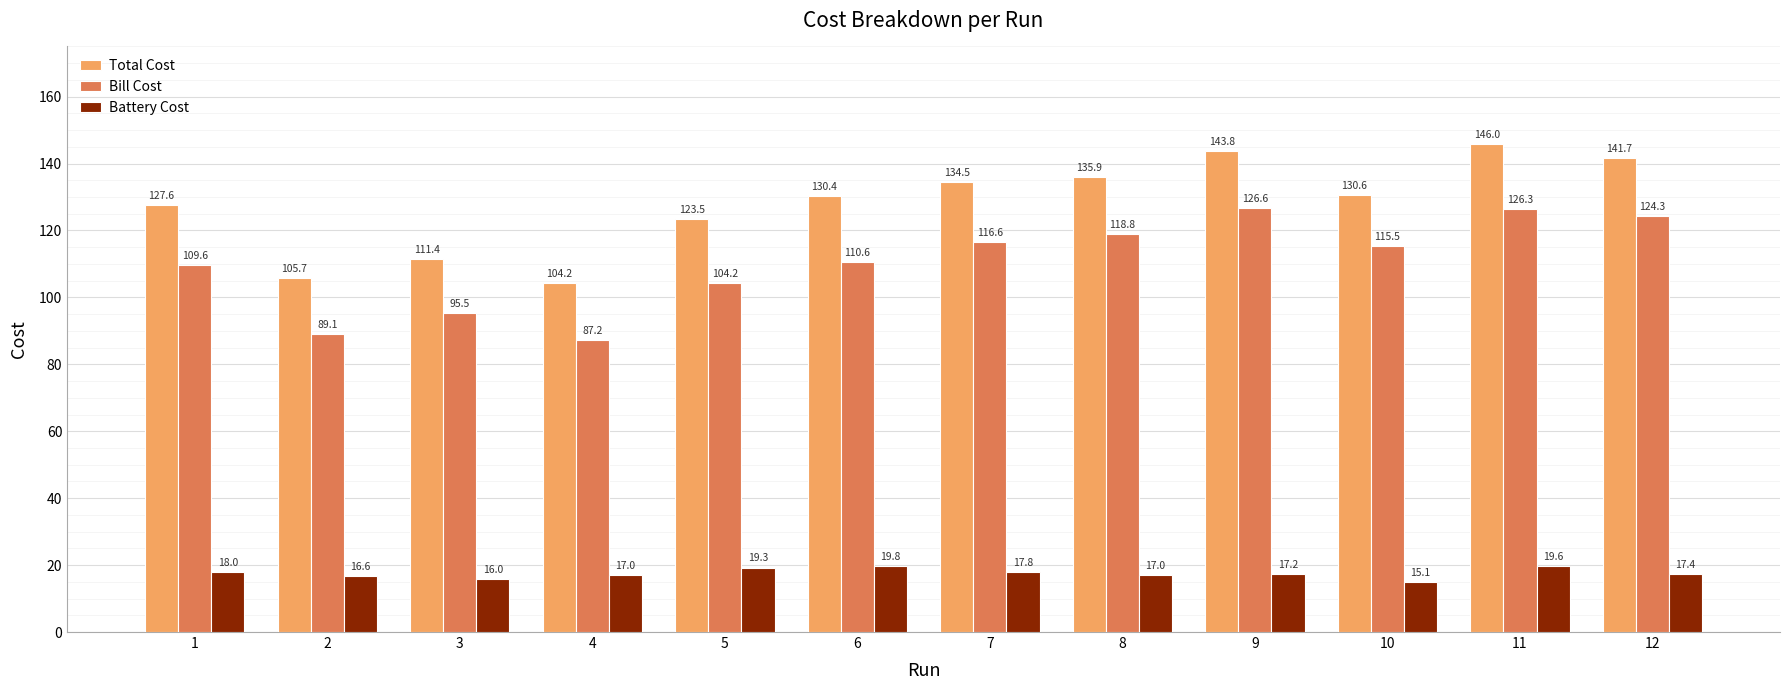

What are all the series names shown in the legend?

Total Cost, Bill Cost, Battery Cost